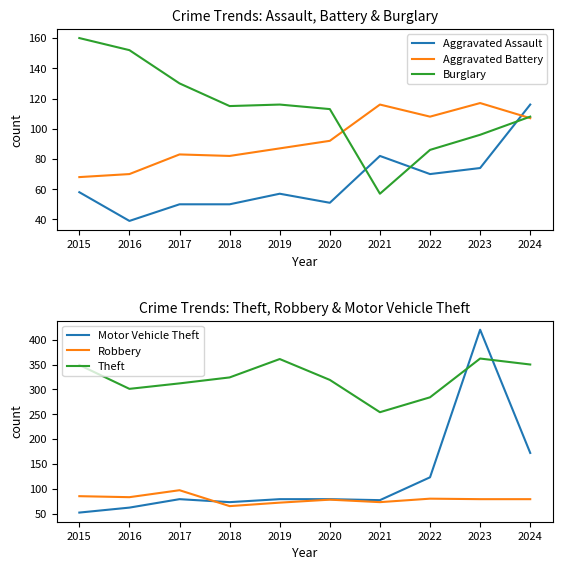

Reading right to left, what are all the values shown in this chart?

Aggravated Assault: 116	74	70	82	51	57	50	50	39	58
Aggravated Battery: 107	117	108	116	92	87	82	83	70	68
Burglary: 108	96	86	57	113	116	115	130	152	160
Motor Vehicle Theft: 172	420	123	77	79	79	73	79	62	52
Robbery: 79	79	80	73	78	72	65	97	83	85
Theft: 350	362	284	254	319	361	324	312	301	349